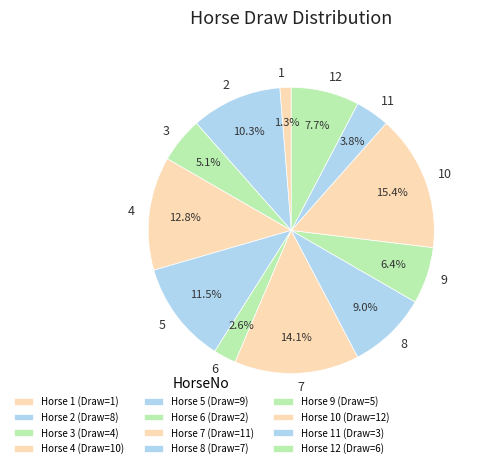

Do 11 and 2 together represent more than half of the pie?

No